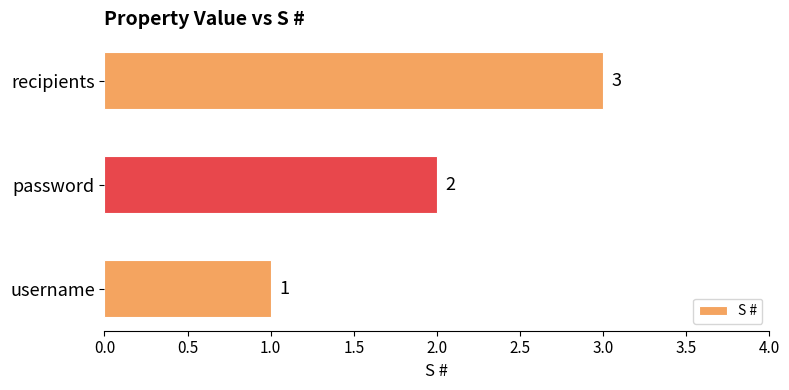

True or false: the data shows 5 at recipients.

False